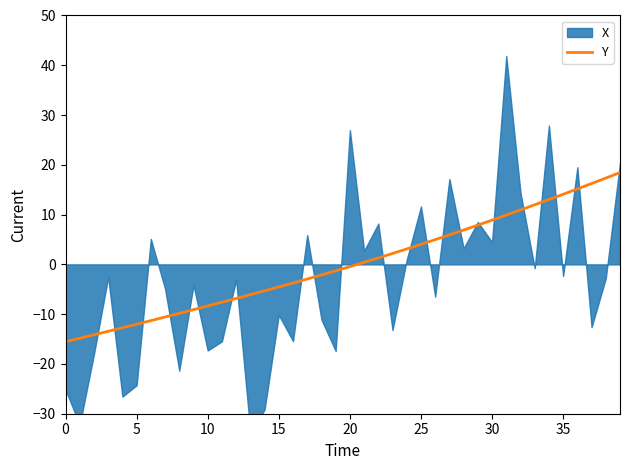

What is the maximum value for Y?

18.4